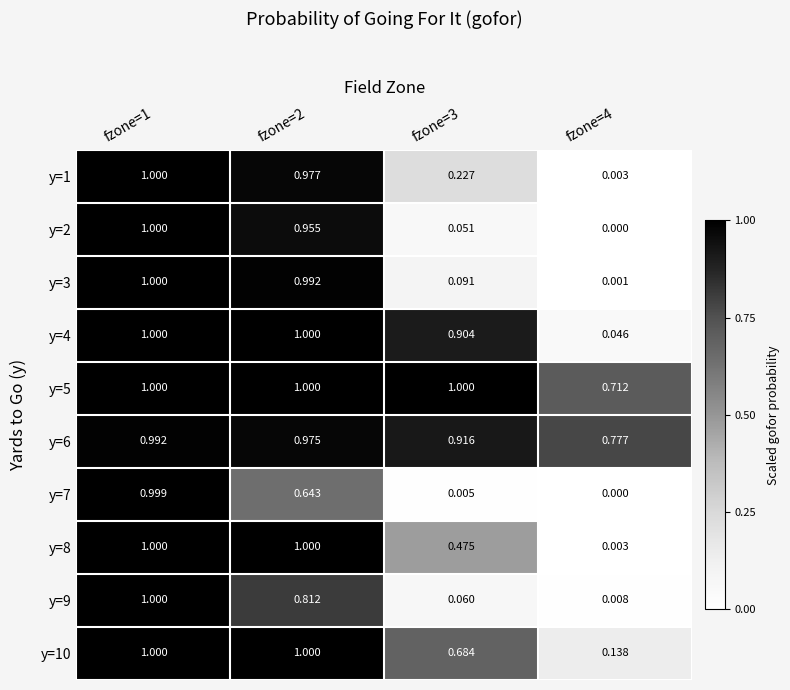

How many values in the y=5 series are below 1?

1